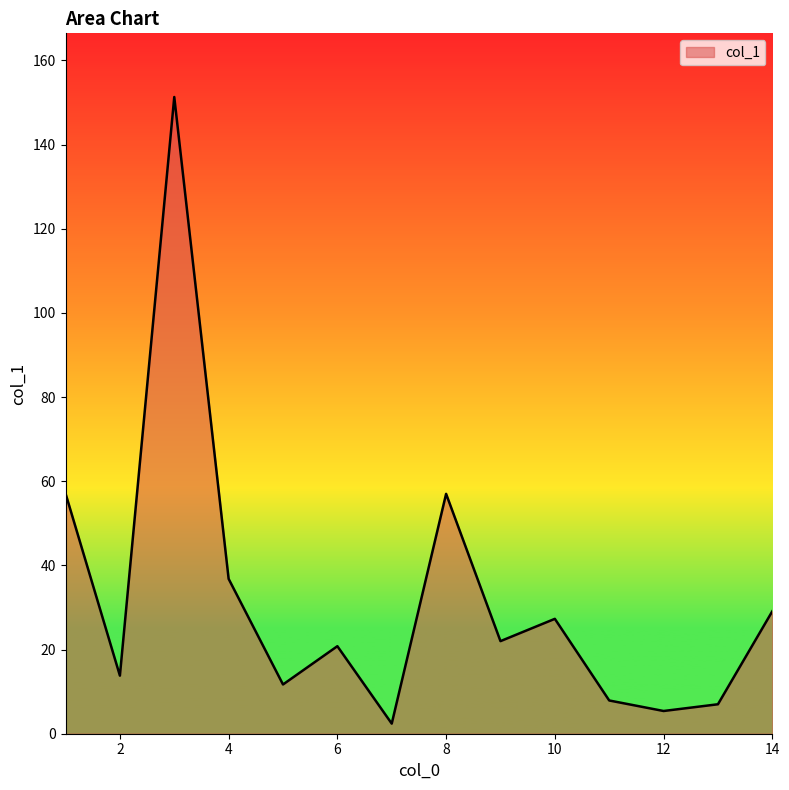

True or false: the data has more than 2 interior local peaks.

True